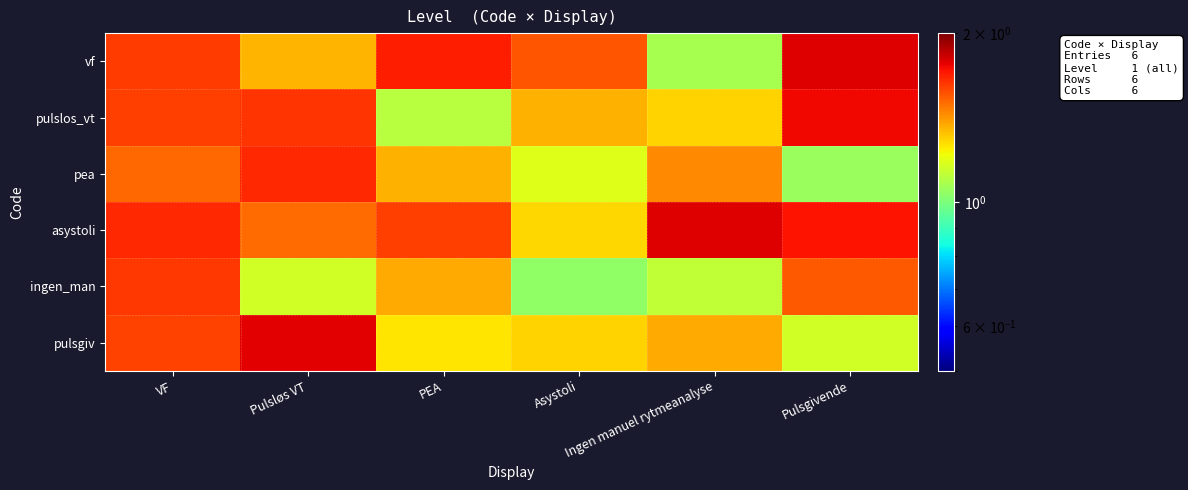

Which series has the largest range (max minus min)?

vf